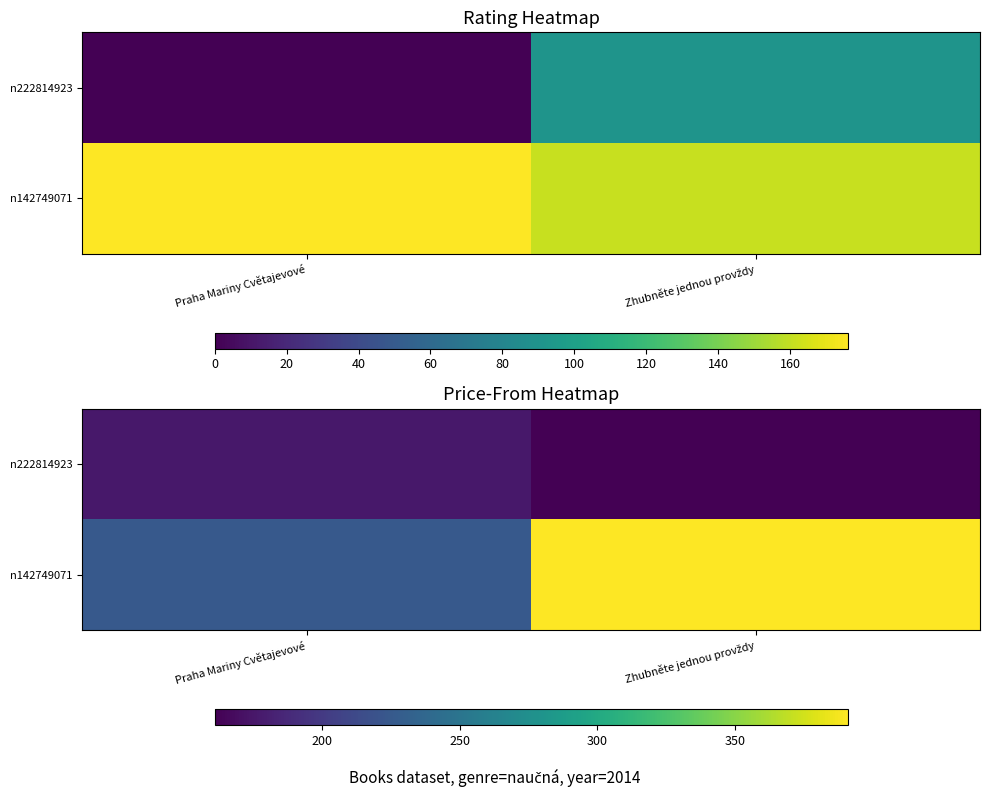

What is the average value of the n142749071 series?

308